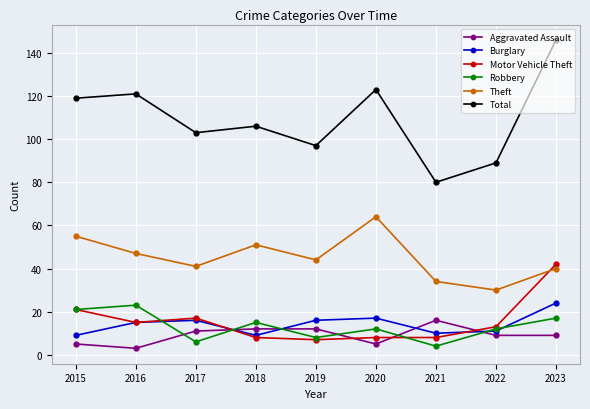

The value of Robbery at 2018 is 8. True or false?

False